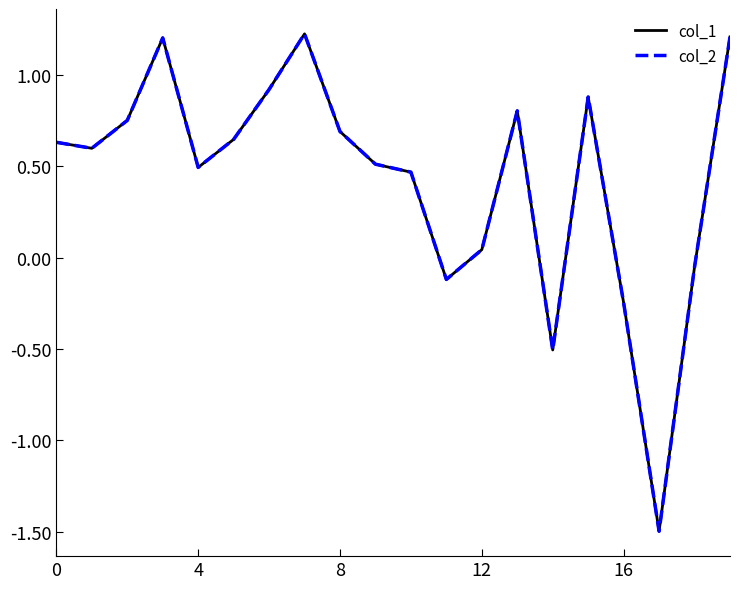

Which series has the largest range (max minus min)?

col_1